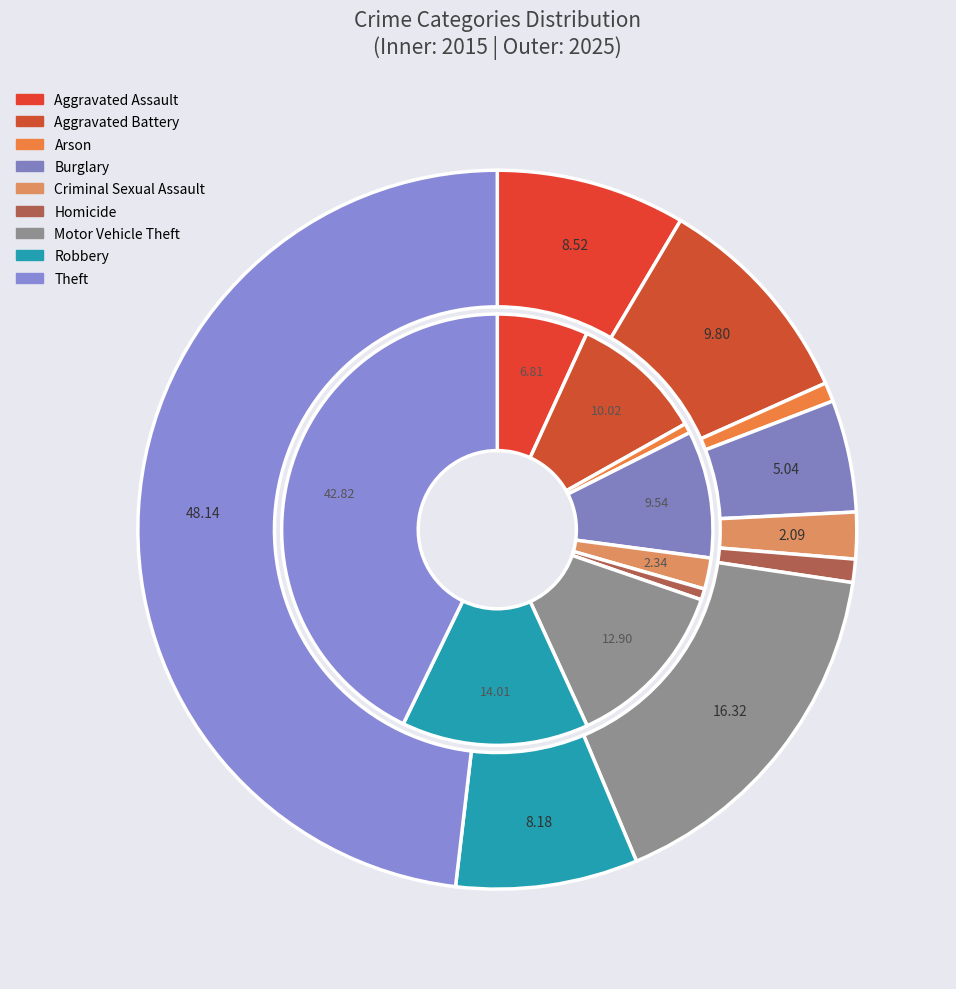

Is it true that values_2015 is 17% of the pie?

False